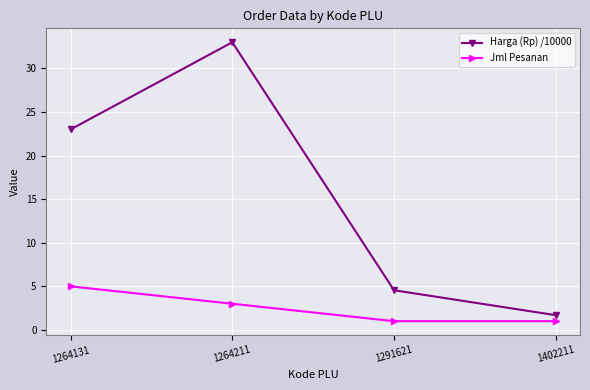

What is the value of the Jml Pesanan point at the 4th from the left?

1.0